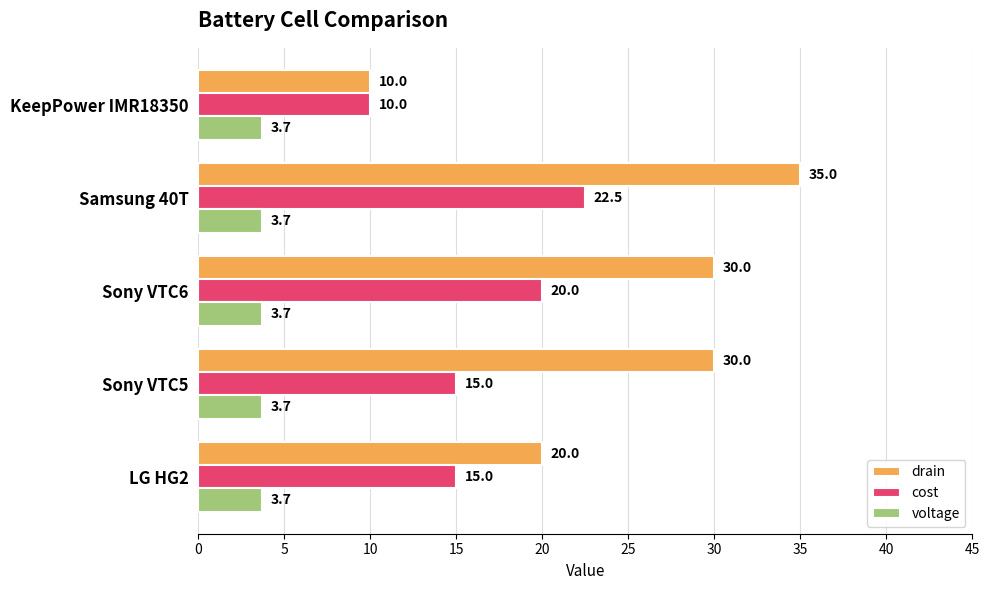

What is the difference between the maximum and minimum values in the drain series?

25.0